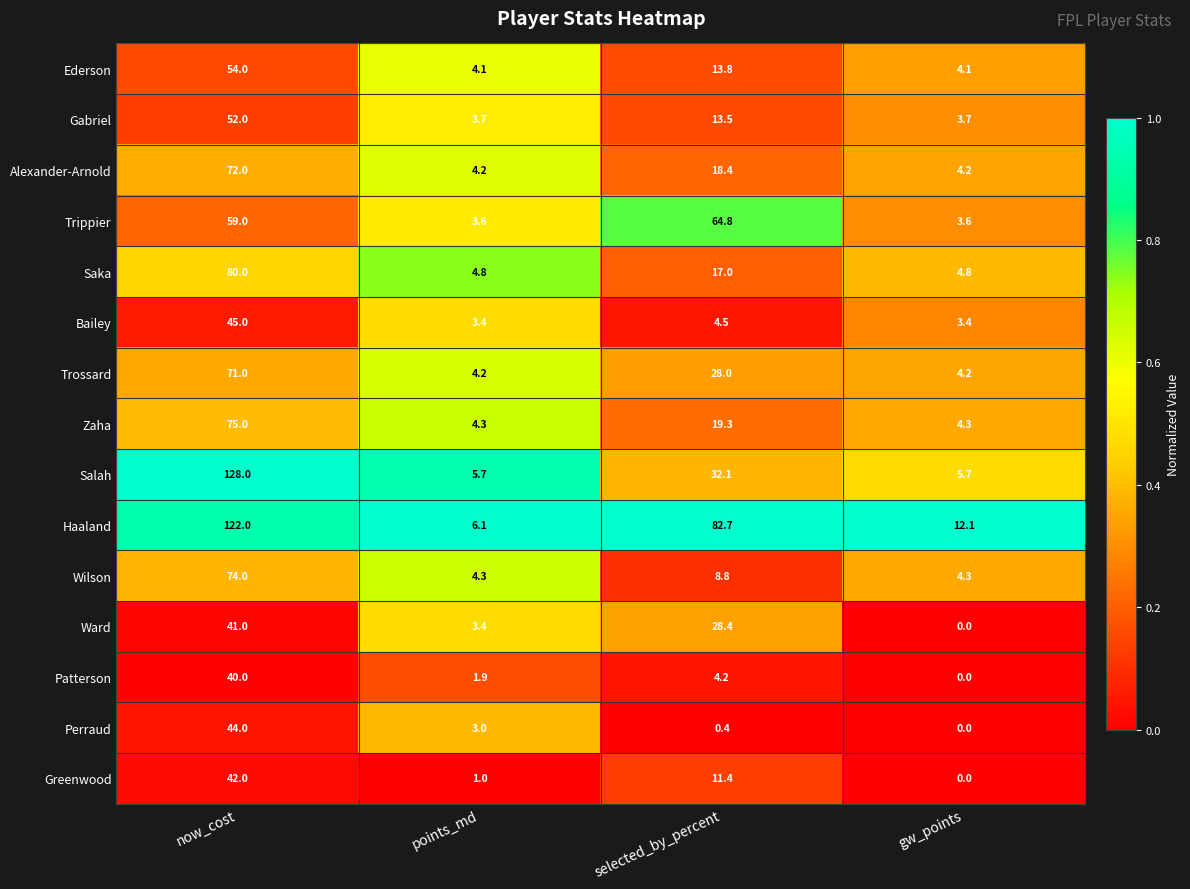

List the series in order of their peak value, lowest first.

Patterson, Ward, Greenwood, Perraud, Bailey, Gabriel, Ederson, Trippier, Trossard, Alexander-Arnold, Wilson, Zaha, Saka, Haaland, Salah